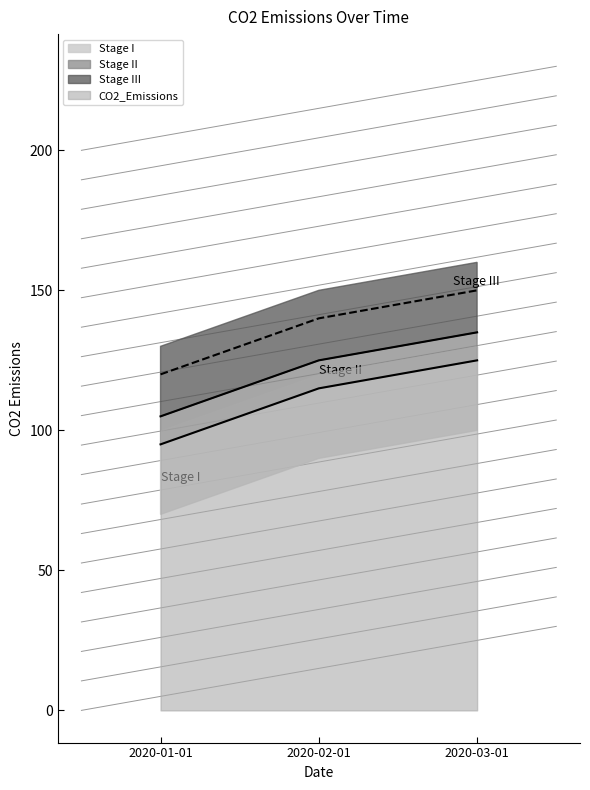

Where does the data first go above 115?

2020-03-01